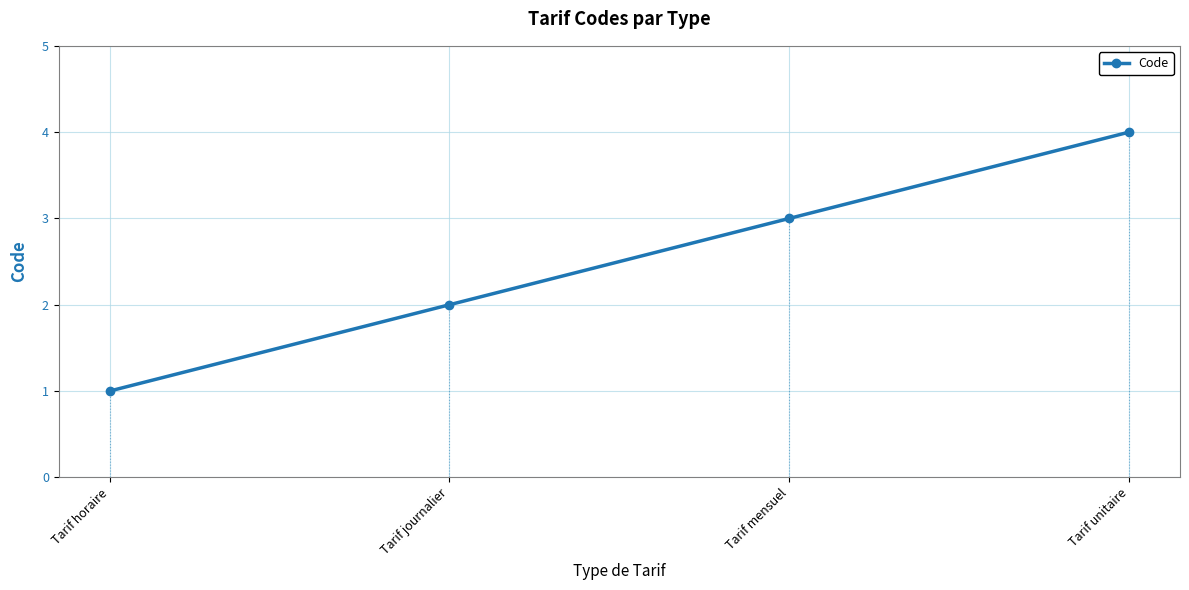

Reading left to right, list all the values displayed in this chart.

Tarif horaire=1	Tarif journalier=2	Tarif mensuel=3	Tarif unitaire=4